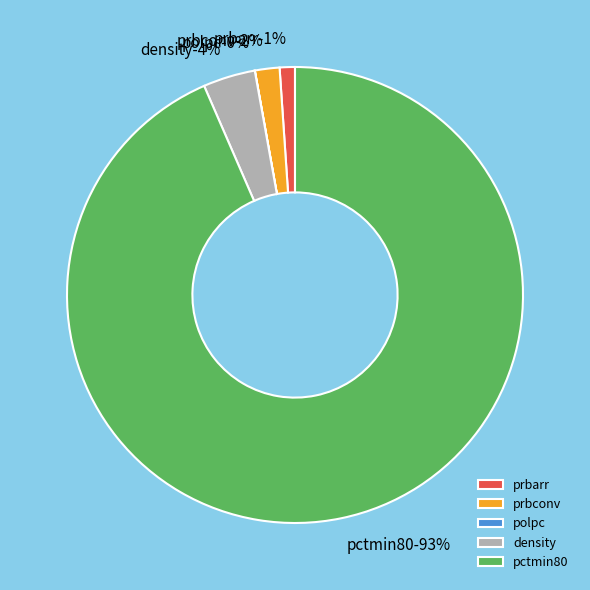

Is it true that prbarr is 11% of the pie?

False